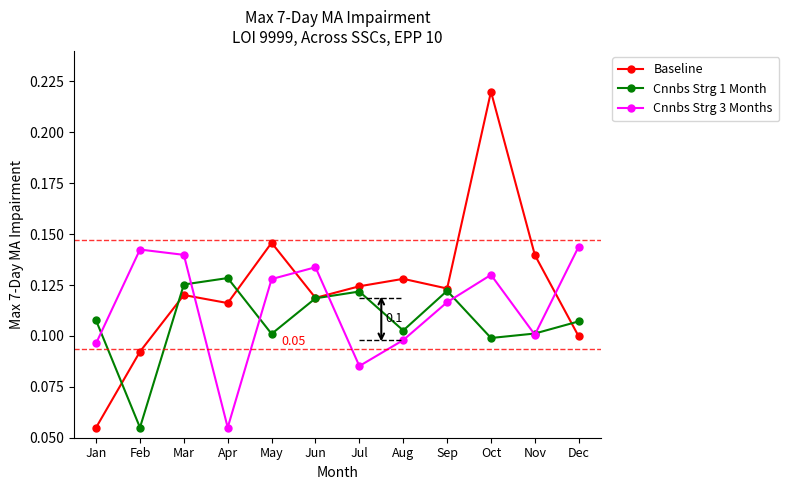

List the series in order of their peak value, lowest first.

Cnnbs Strg 1 Month, Cnnbs Strg 3 Months, Baseline